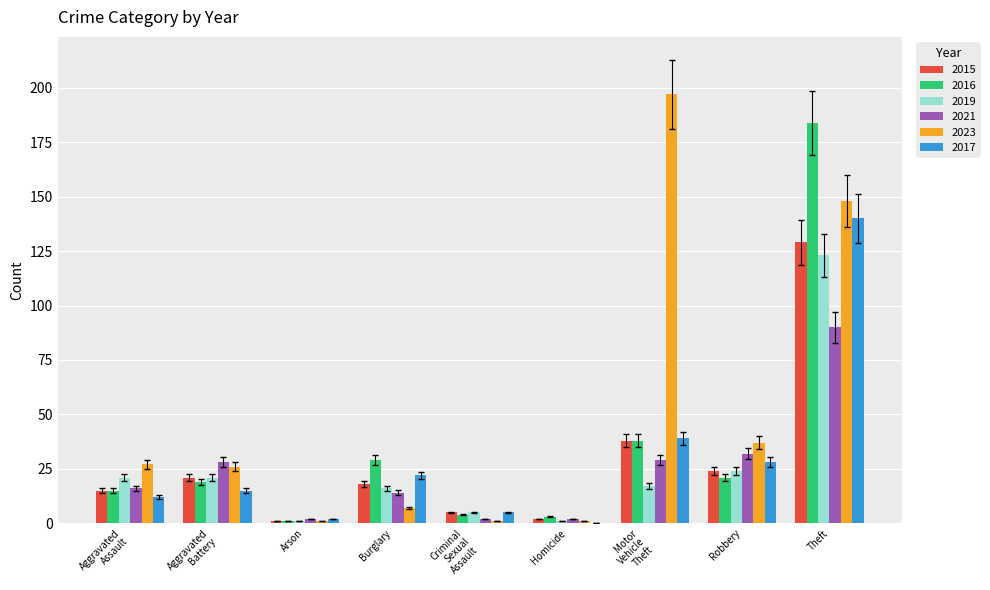

What is the approximate value of 2017 at Burglary?

22